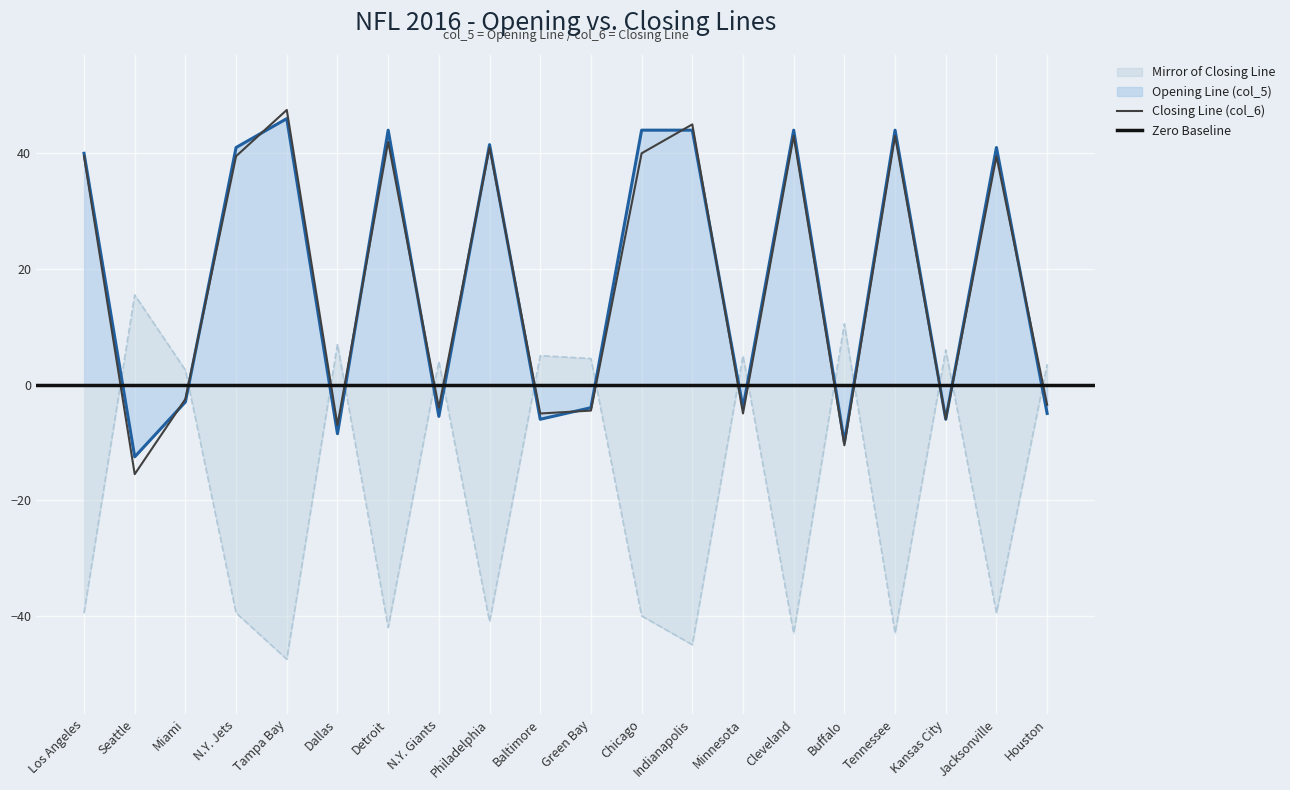

What is the lowest value of the Closing Line (col_6) series?

-15.5